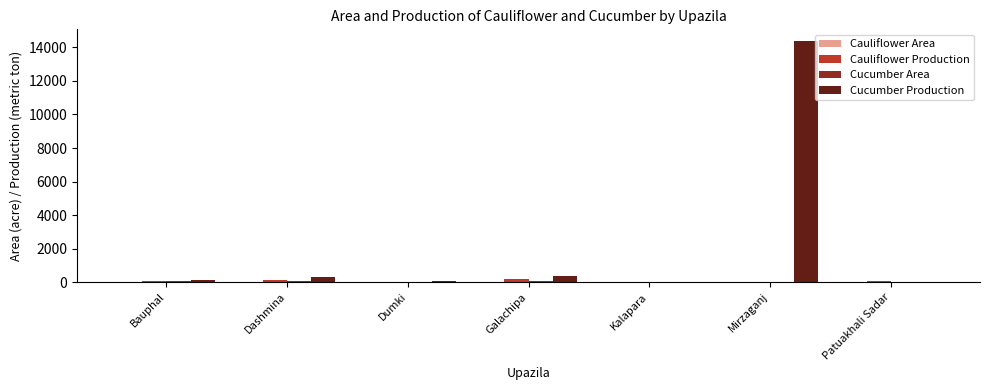

The value of Cucumber Production at Mirzaganj is 5134. True or false?

False